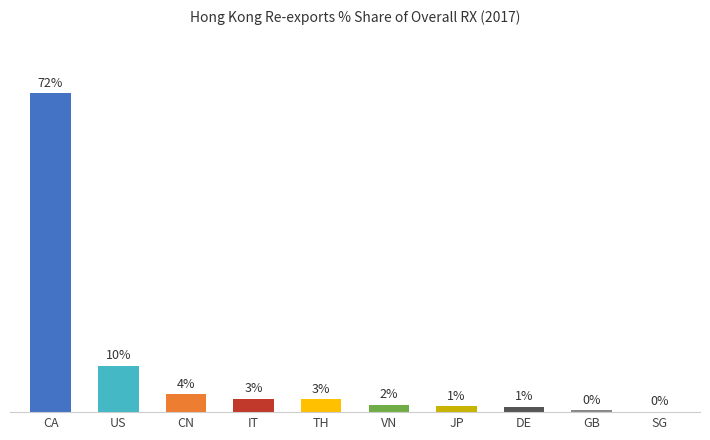

At which label does the data first exceed 2?

CA